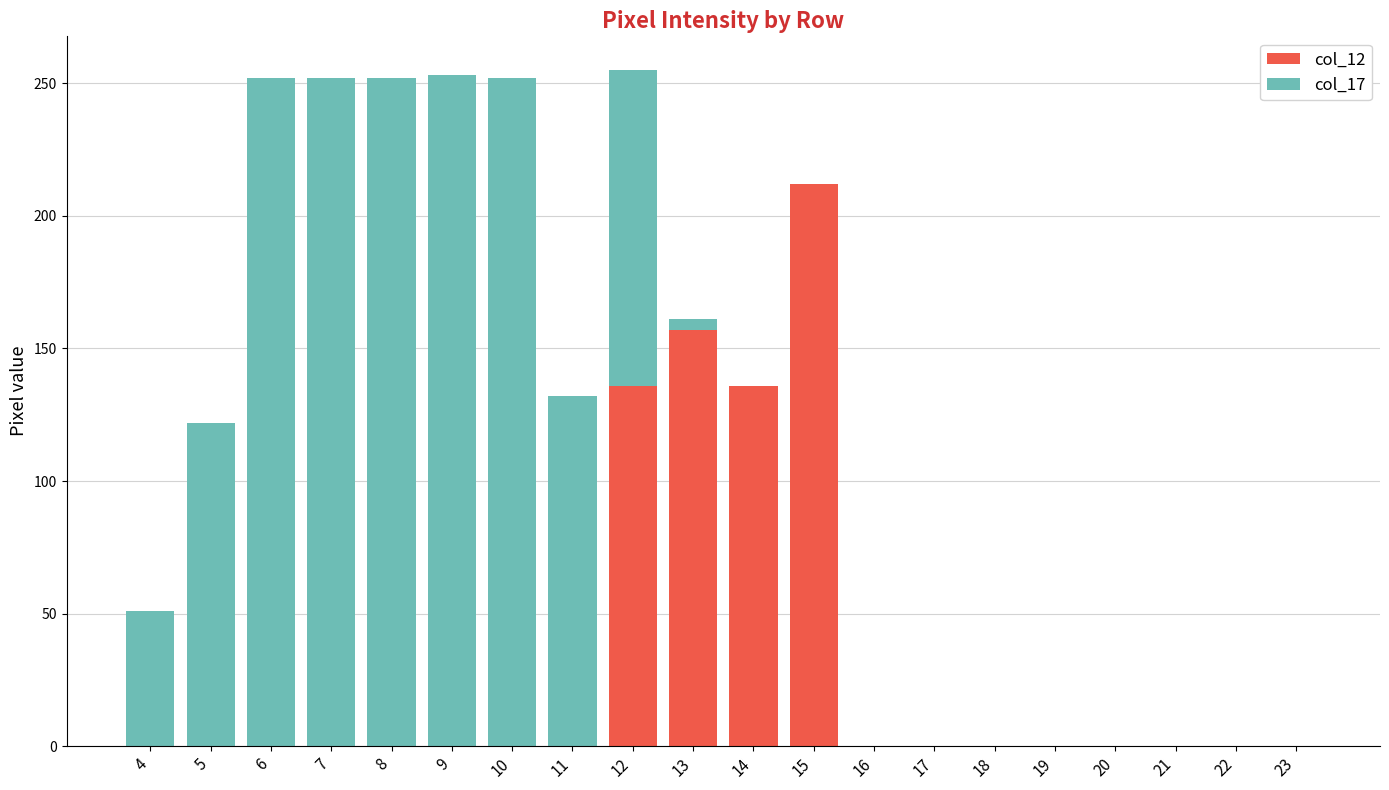

True or false: col_12 has a value of 306 at 15.

False